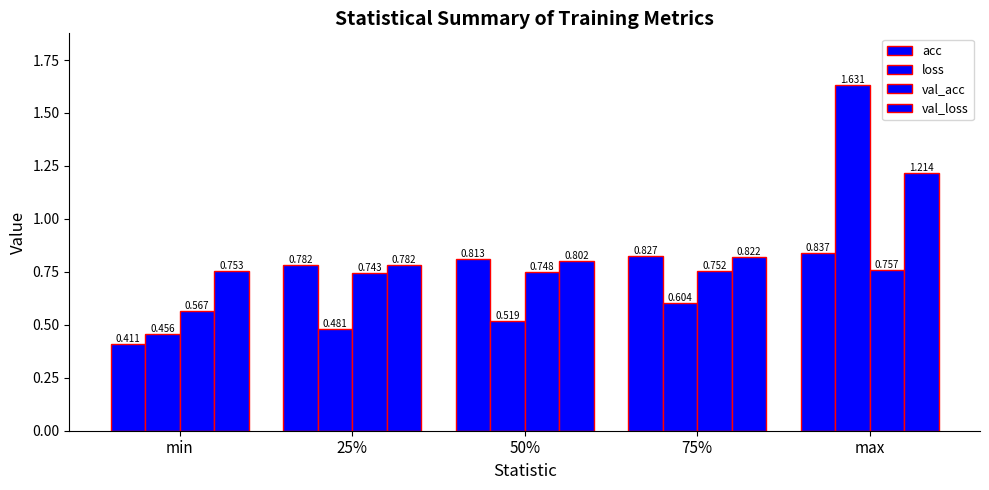

The acc series shows 0.8 at max. True or false?

True